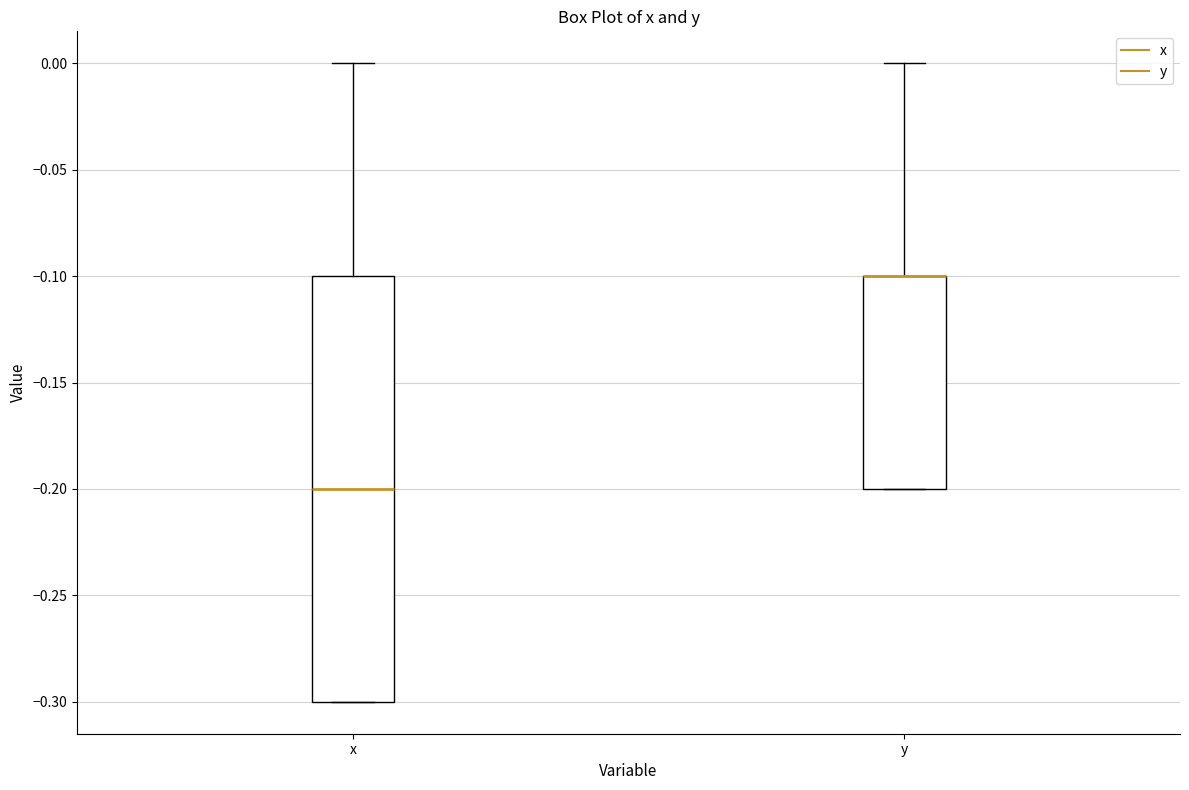

Where does the upper whisker of the box for x end on the y-axis? The values are not printed on the chart, so give them approximately, as read against the axis.

0.0